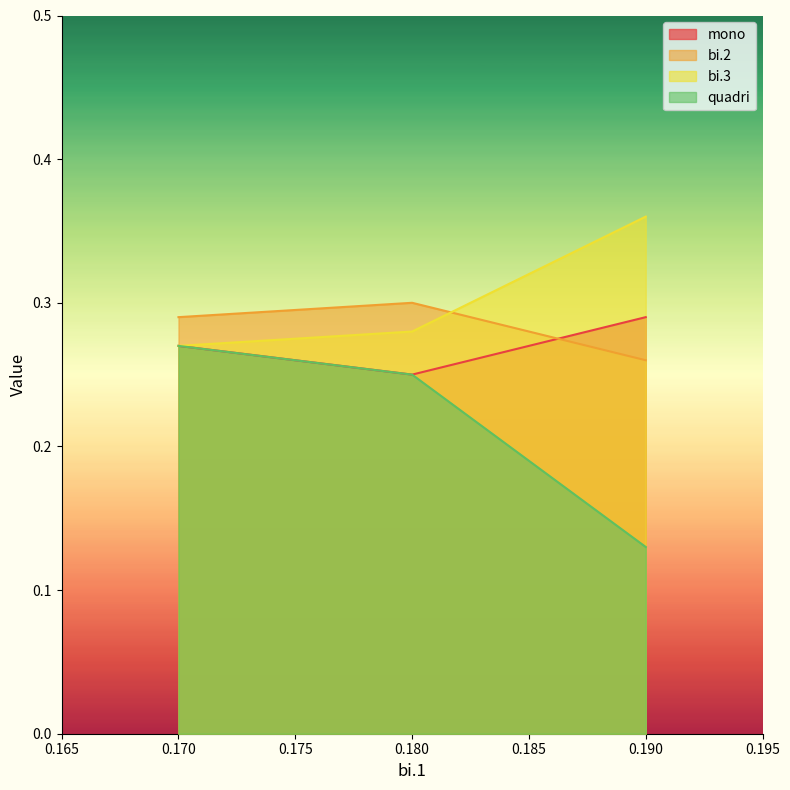

Which category has the lowest value in the quadri series?

0.19